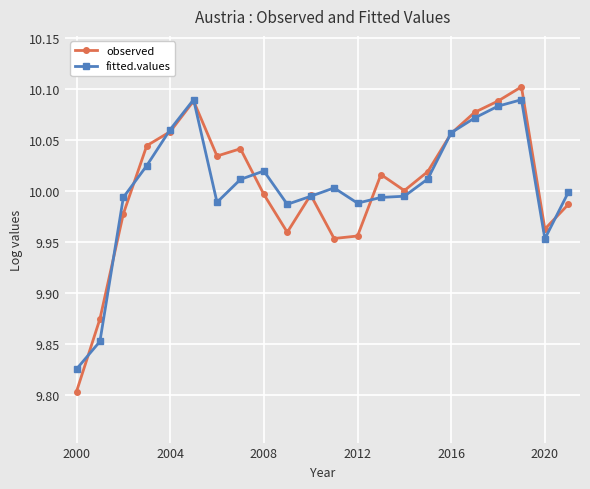

At how many categories does at least one series exceed 9?

22